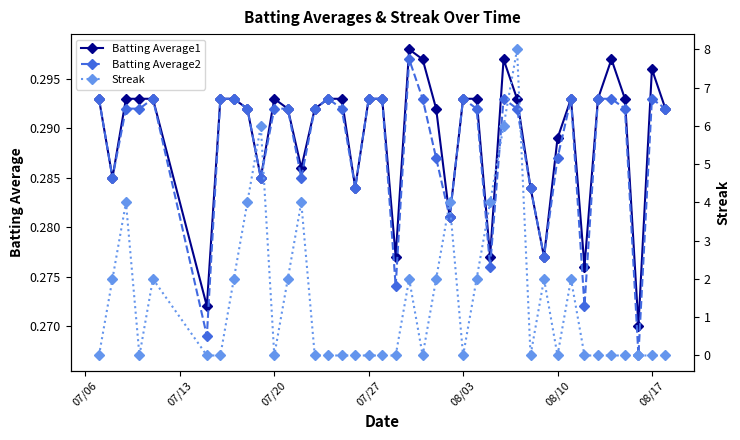

True or false: Batting Average1 has more than 0 interior local peaks.

True